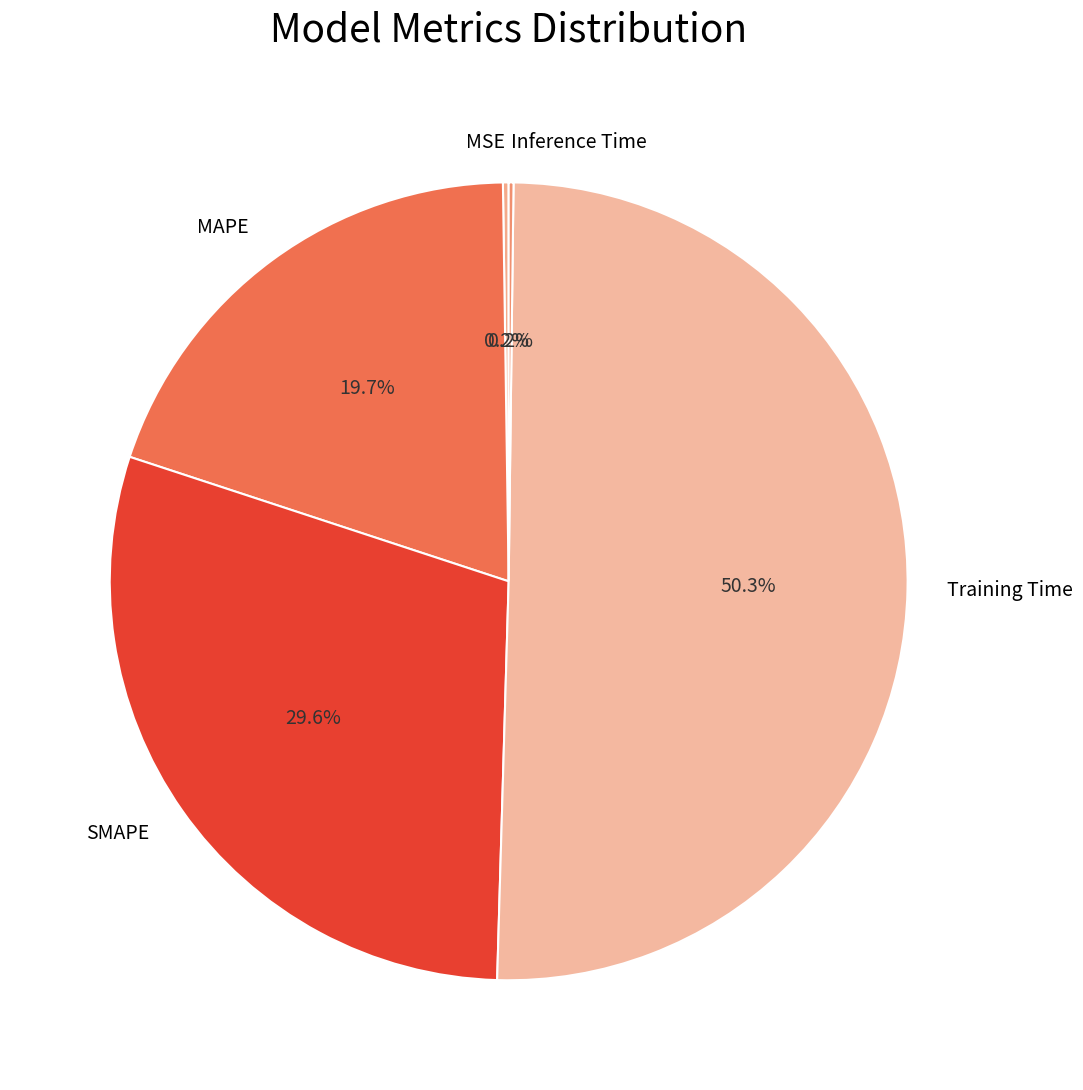

Is it true that MAPE is 33% of the pie?

False